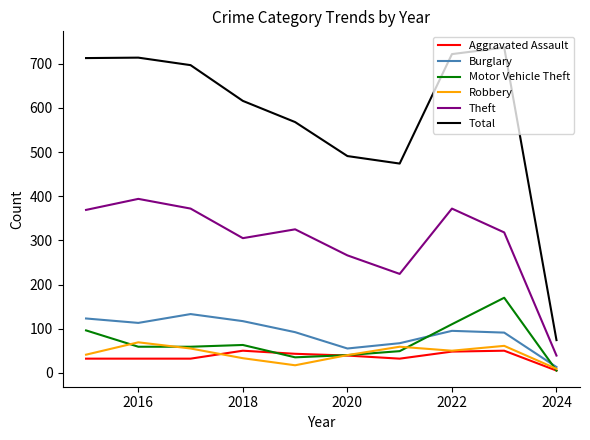

What is the difference between the second highest and minimum values in the Robbery series?

52